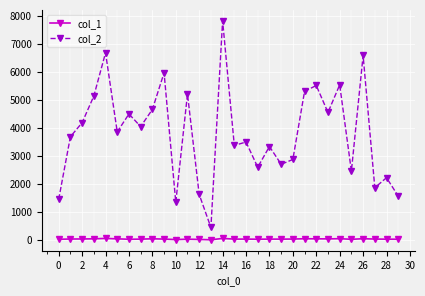

What is the minimum value for col_1?

8